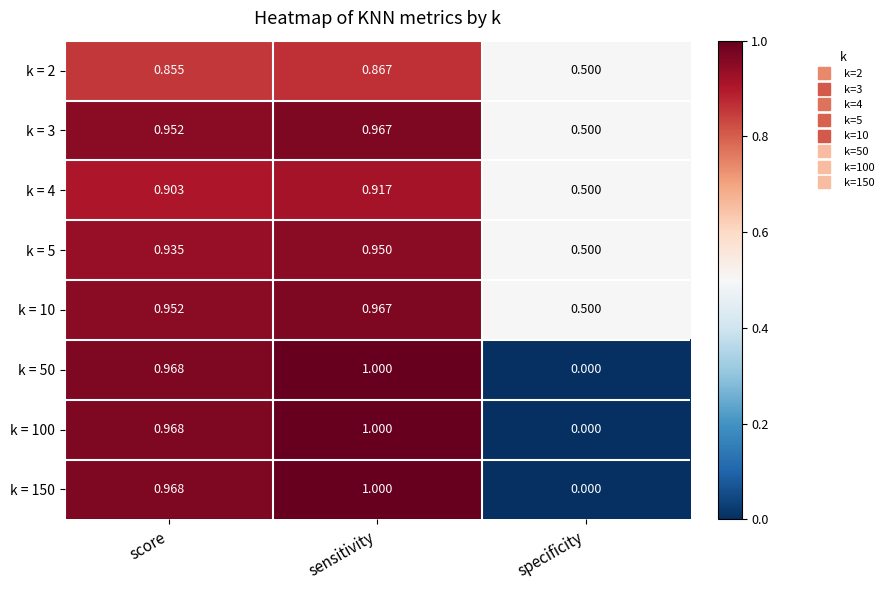

At which category is the sum across all series the highest?

sensitivity